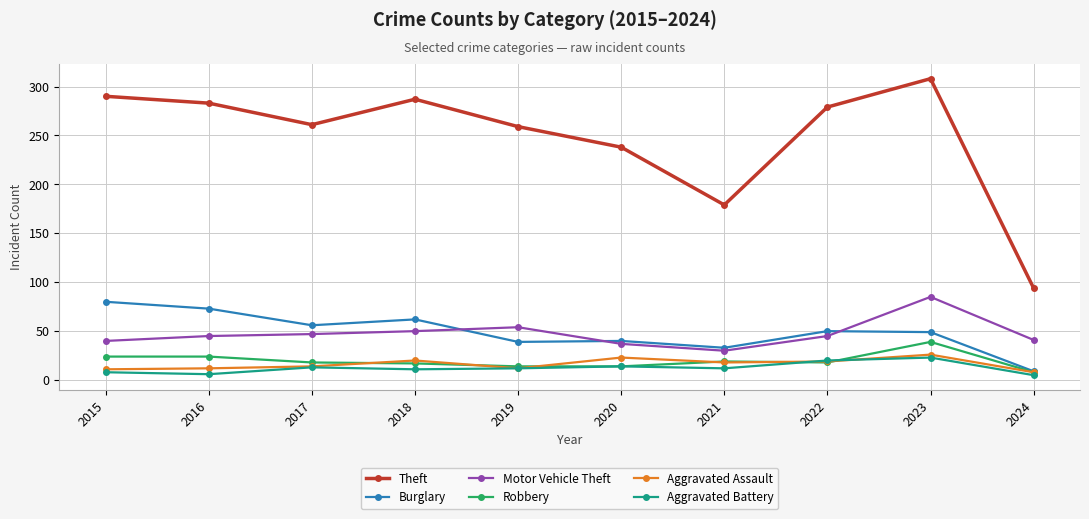

Is it true that Motor Vehicle Theft equals 45 at 2022?

True